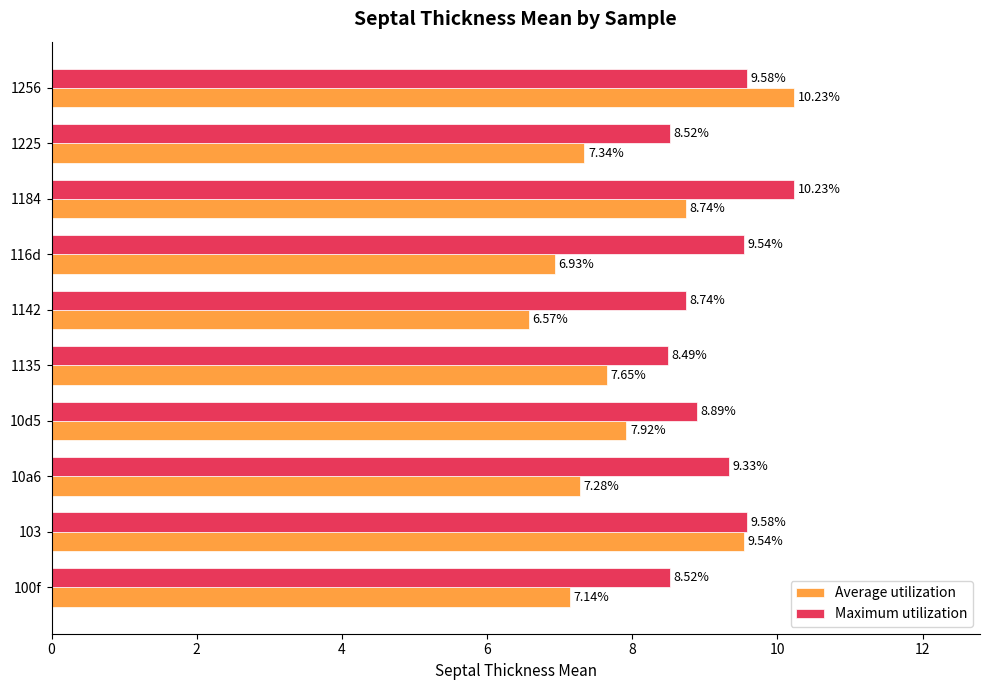

Rank the series by their average value, from highest to lowest.

Maximum utilization, Average utilization